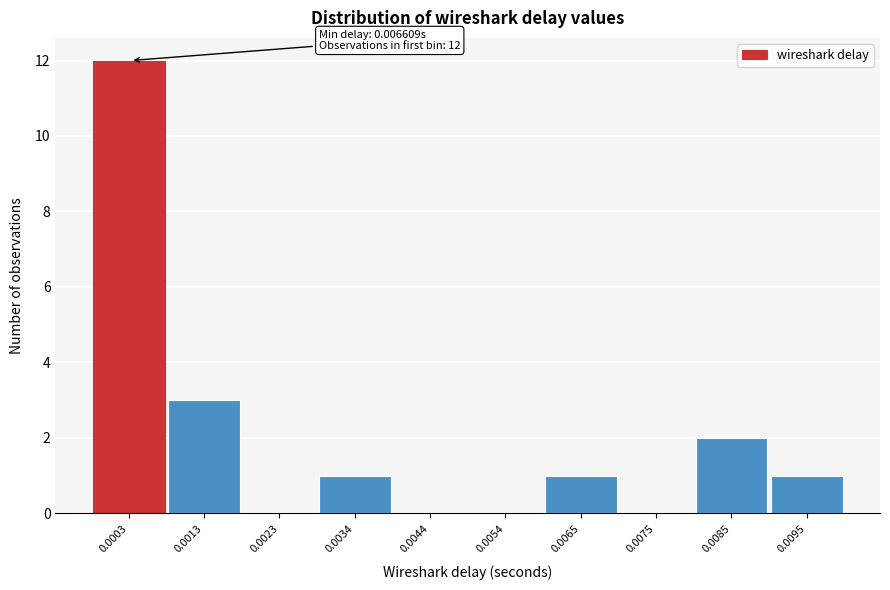

Reading right to left, list all the values displayed in this chart.

0.0095=1	0.0085=2	0.0075=0	0.0065=1	0.0054=0	0.0044=0	0.0034=1	0.0023=0	0.0013=3	0.0003=12